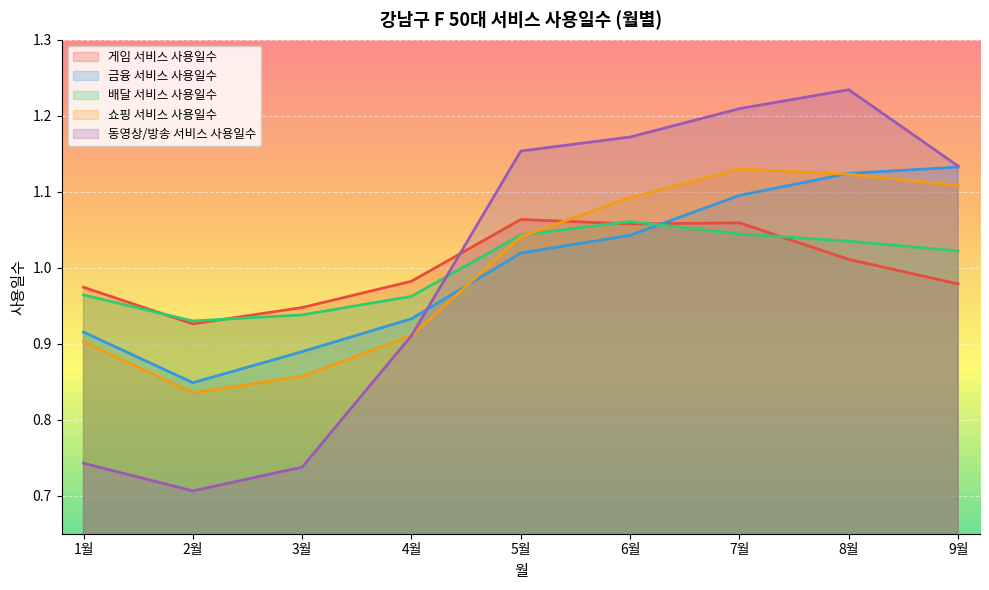

What position from the left is 5월?

5